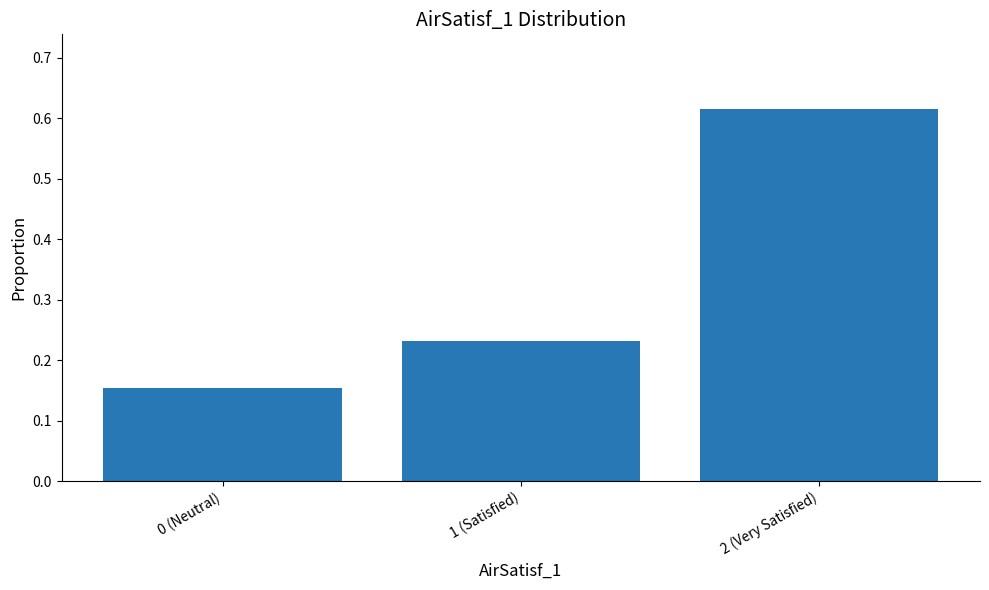

List the labels in order of value, smallest first.

0 (Neutral), 1 (Satisfied), 2 (Very Satisfied)